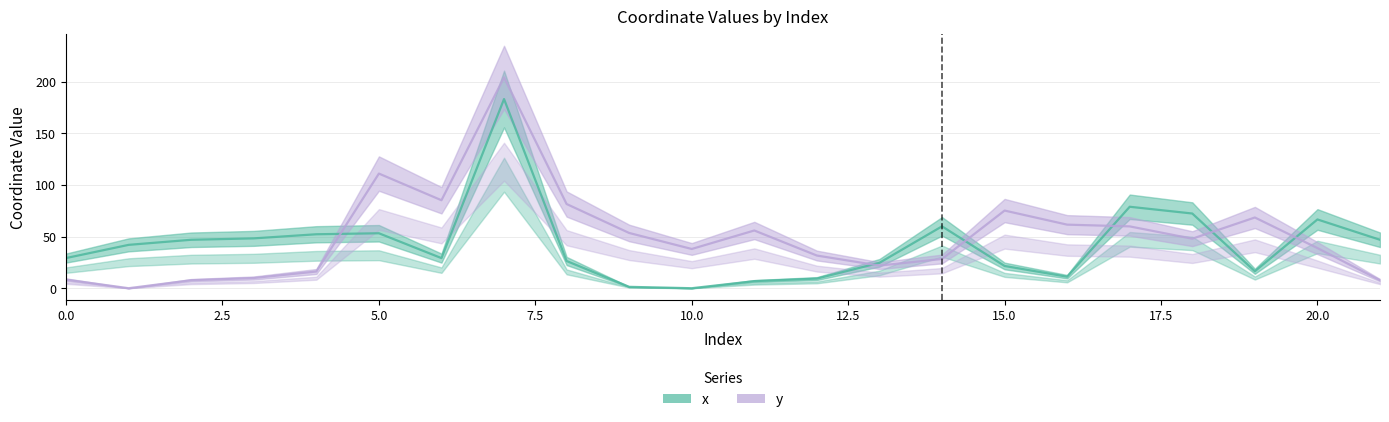

After their last crossing, which series has the higher values: y or x?

x